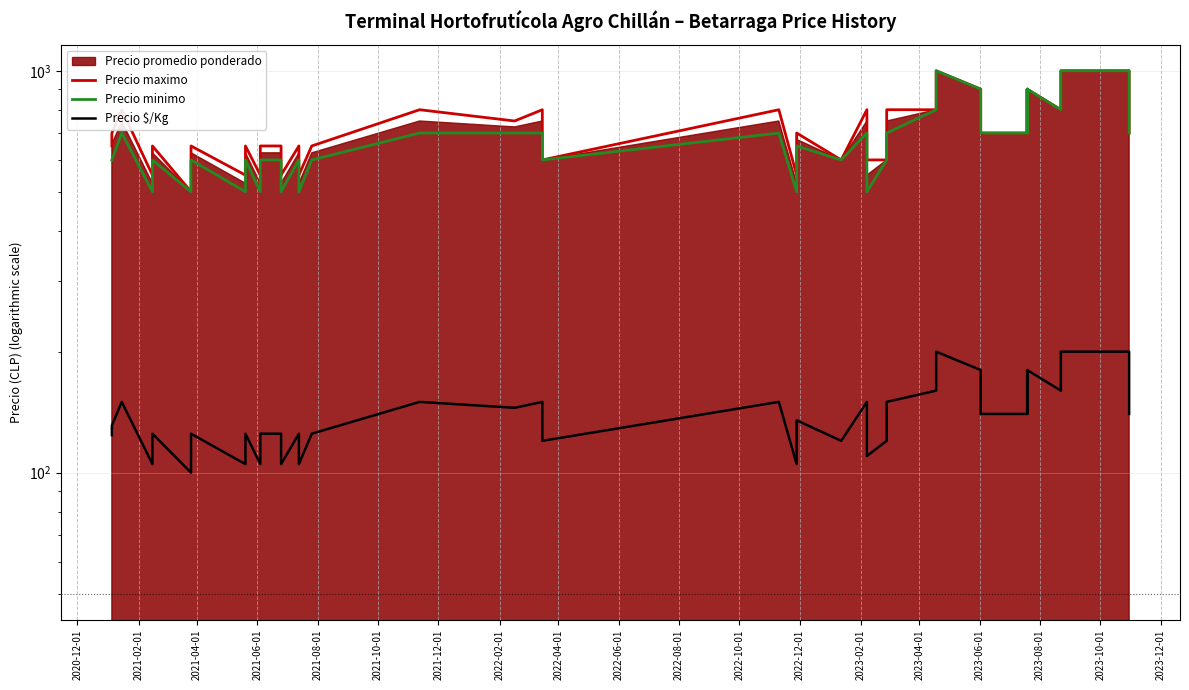

What position from the left is 2021-08-01?

5